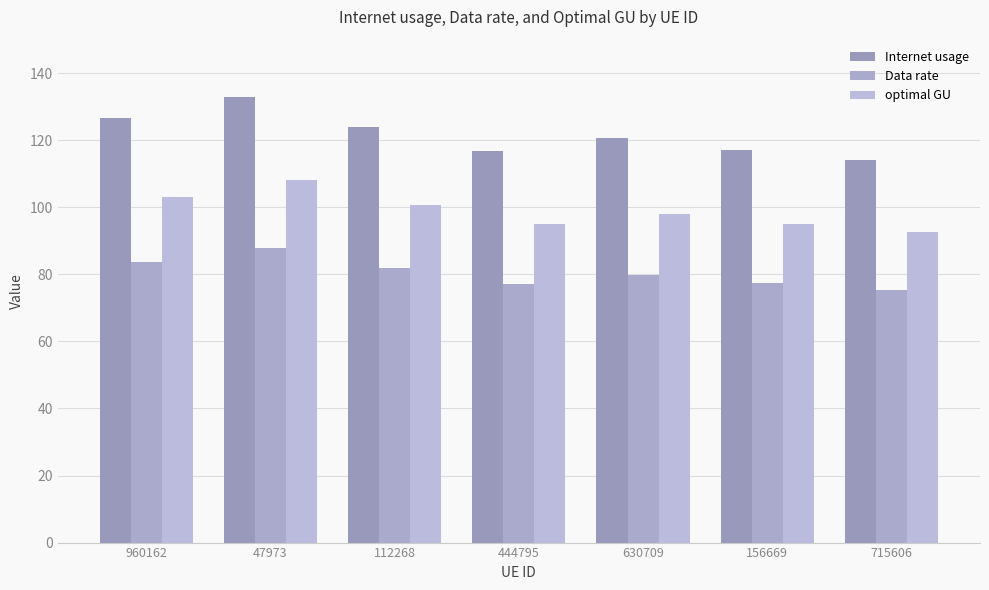

List the labels in order of Data rate value, largest first.

47973, 960162, 112268, 630709, 156669, 444795, 715606